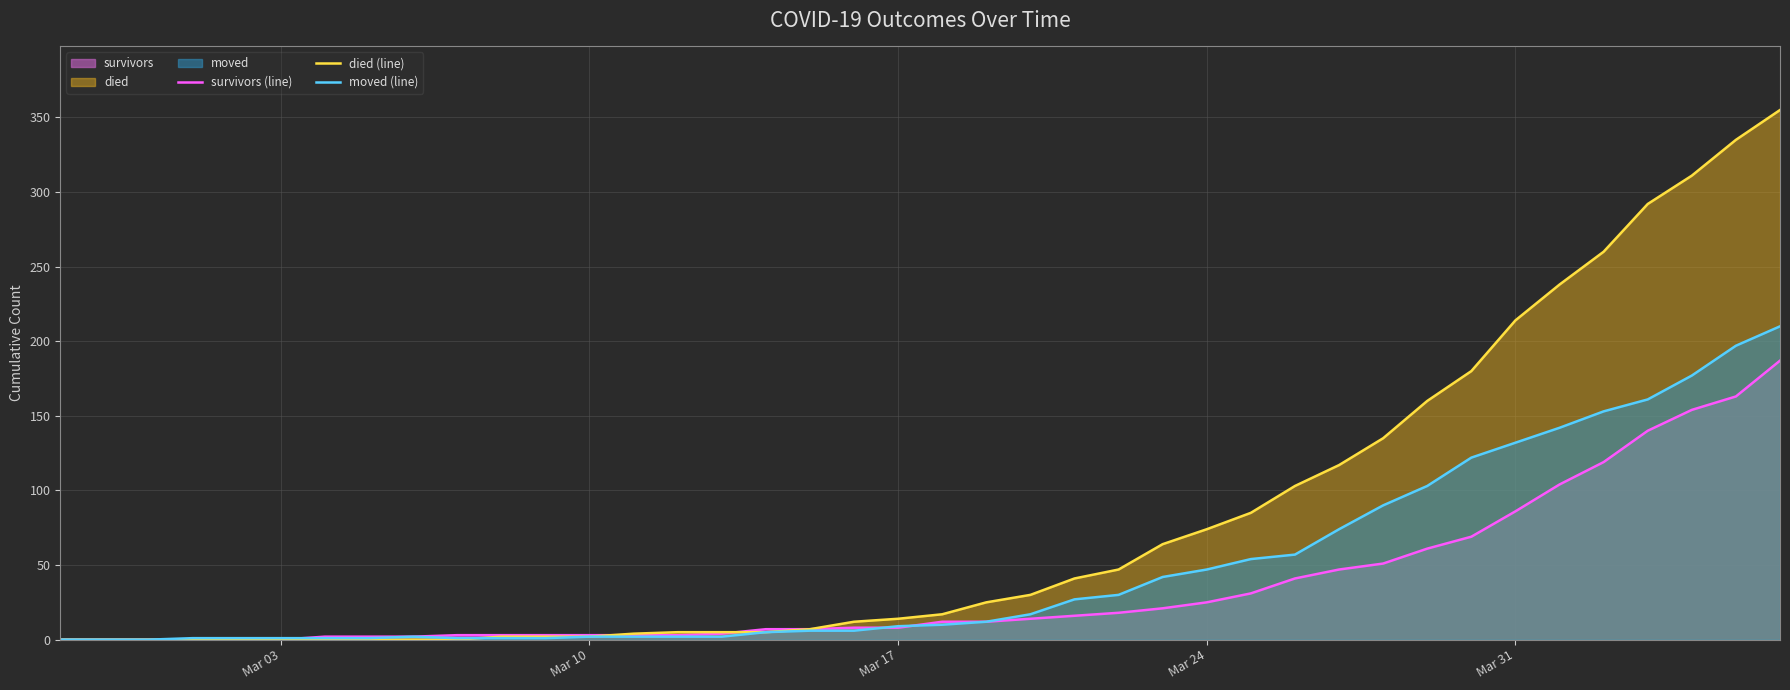

What is the highest value of the died (line) series?

355